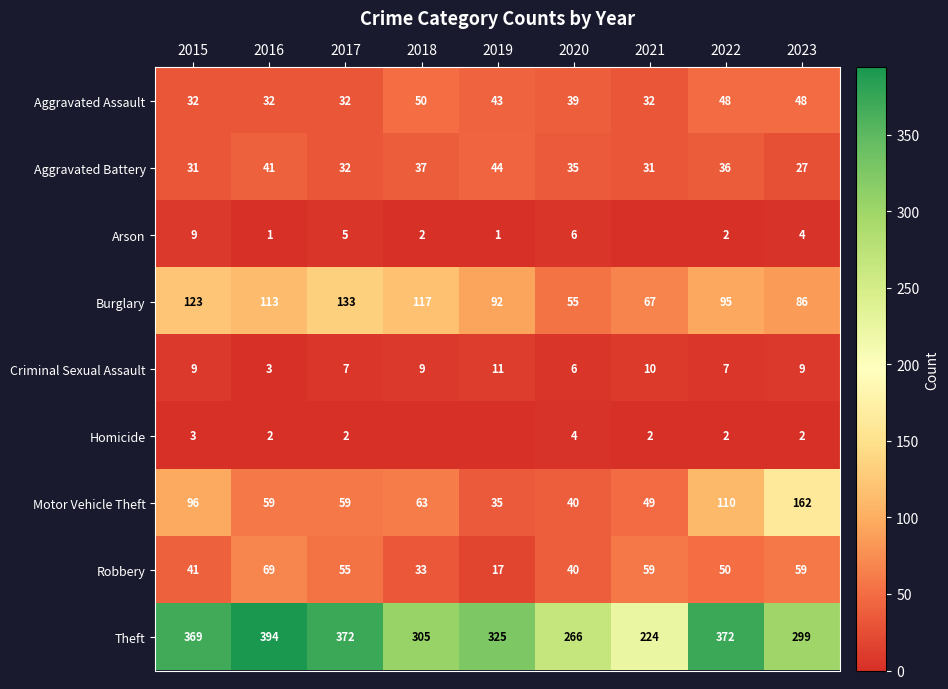

What is the spread (max minus min) of values at 2020?

262